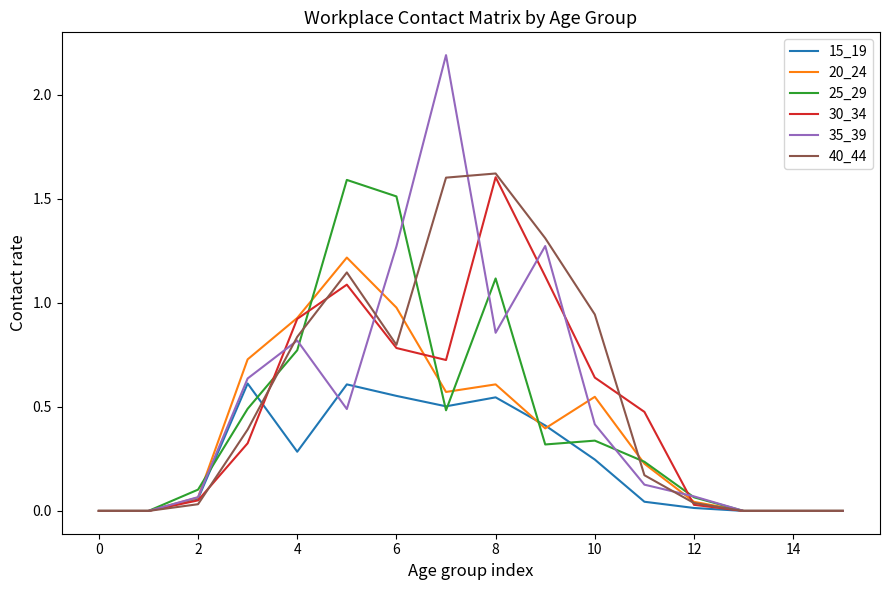

What is the greatest value displayed?

2.2